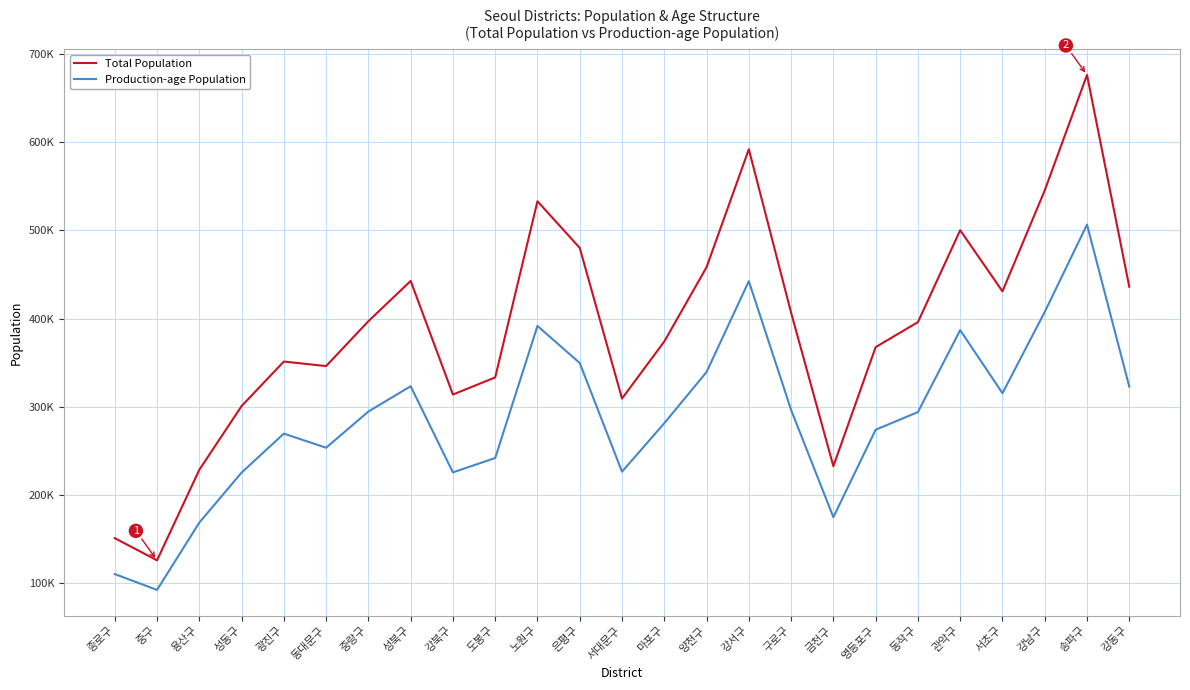

Reading left to right, extract all data points from this chart.

Total Population: 151290	126171	228670	300889	351350	346194	397015	442650	313954	333362	532905	480032	309397	374035	458165	591796	406664	232810	367678	395963	500094	430826	545169	675961	436067
Production-age Population: 110608	92654	168885	225534	269686	253698	294707	323389	225766	242084	391674	349652	226551	281474	339472	442373	296555	175014	274082	294107	386933	315450	407506	506436	322903